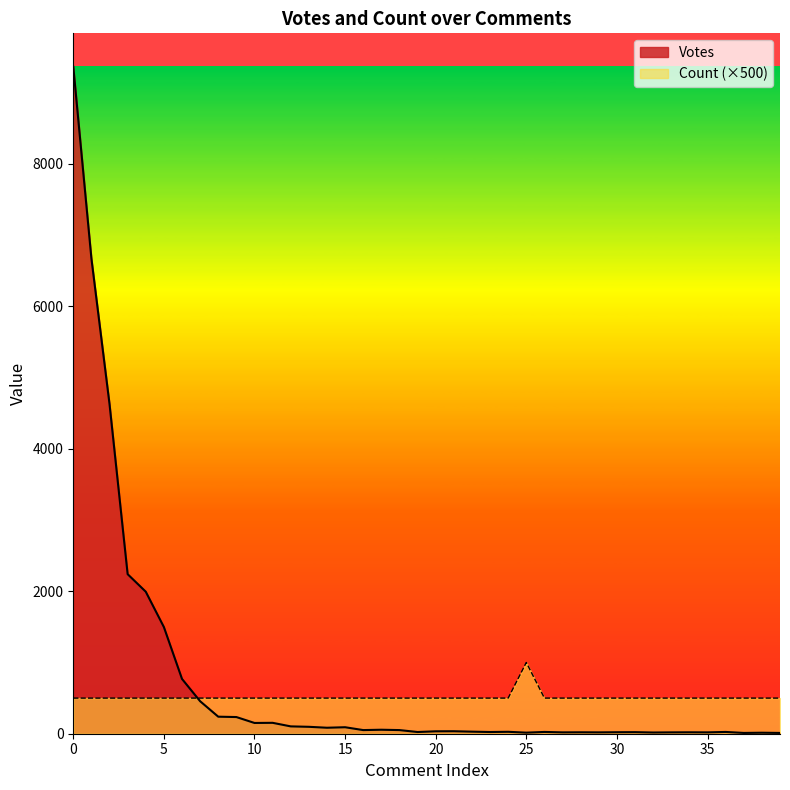

The value of Votes at 18 is 75. True or false?

False